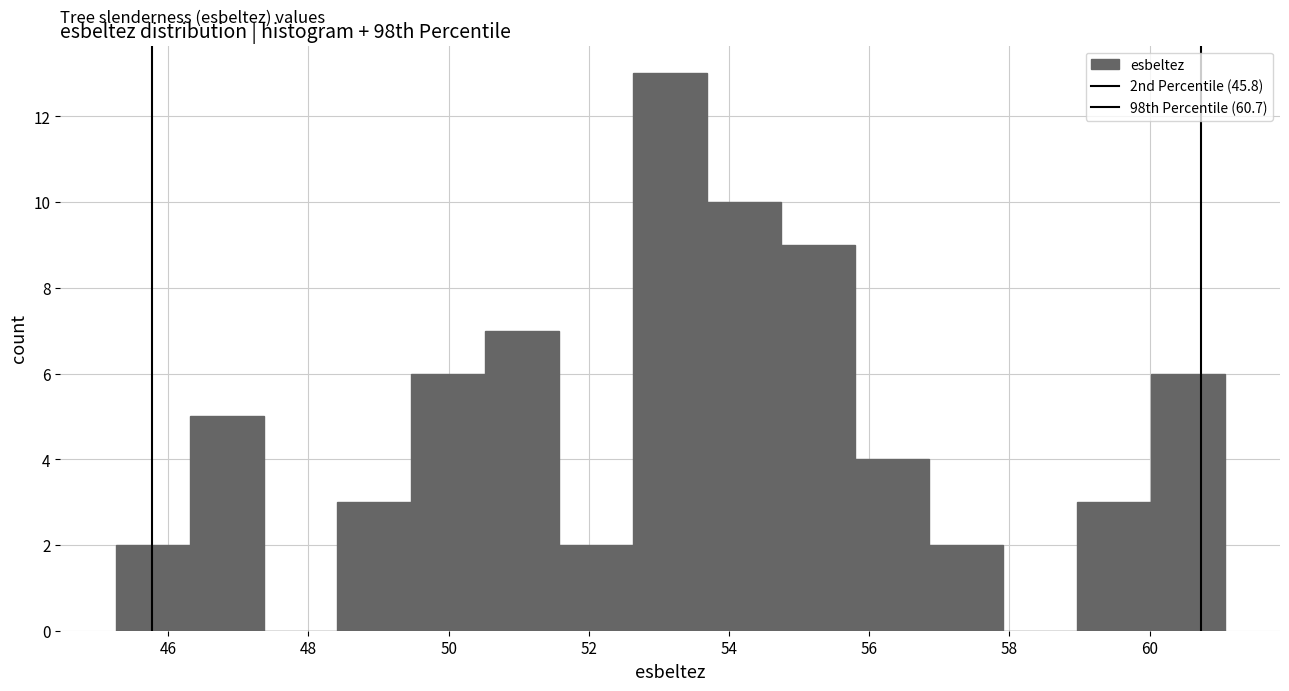

Over which range of the x-axis is the bar tallest?

52.6 to 53.6